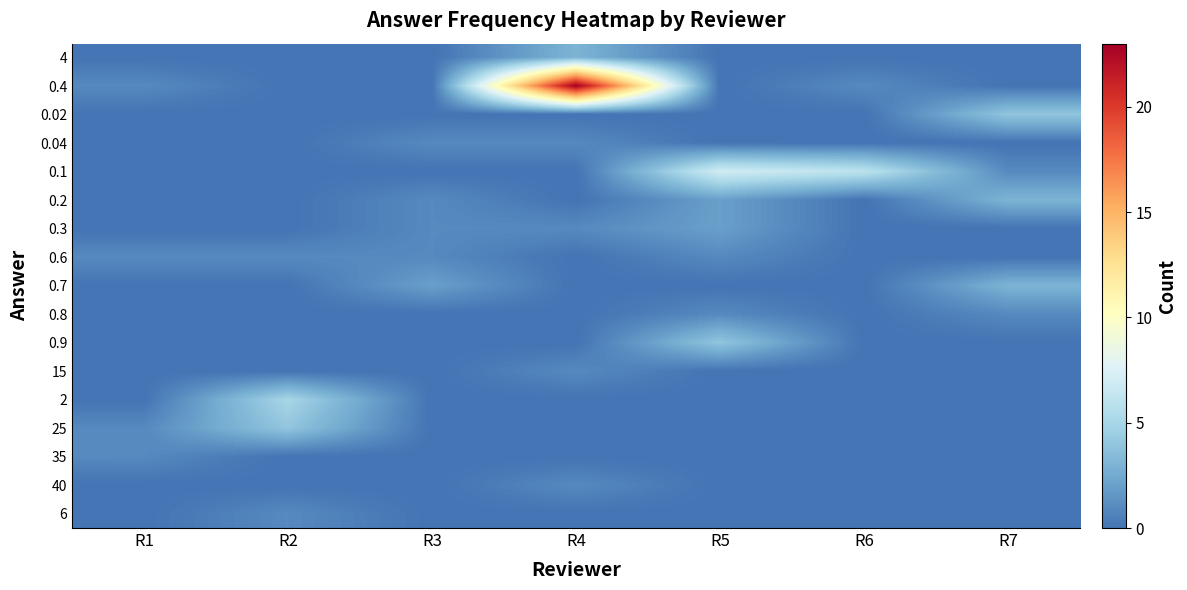

Which has a higher value, R1 or R6?

R1